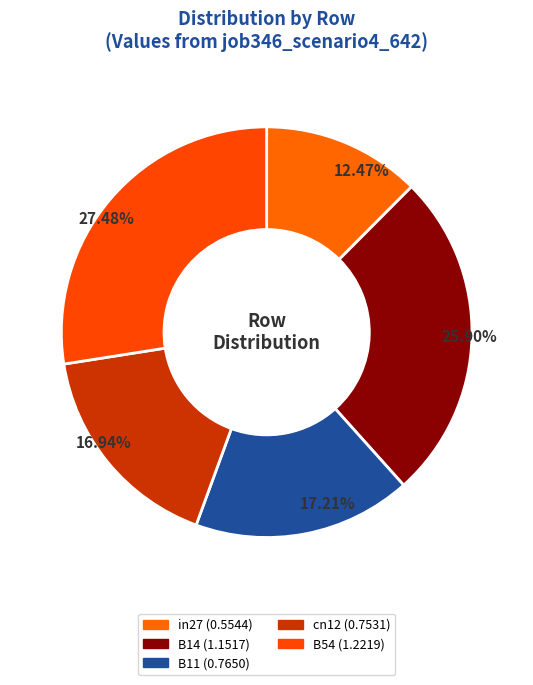

How many segments does this pie chart have?

5